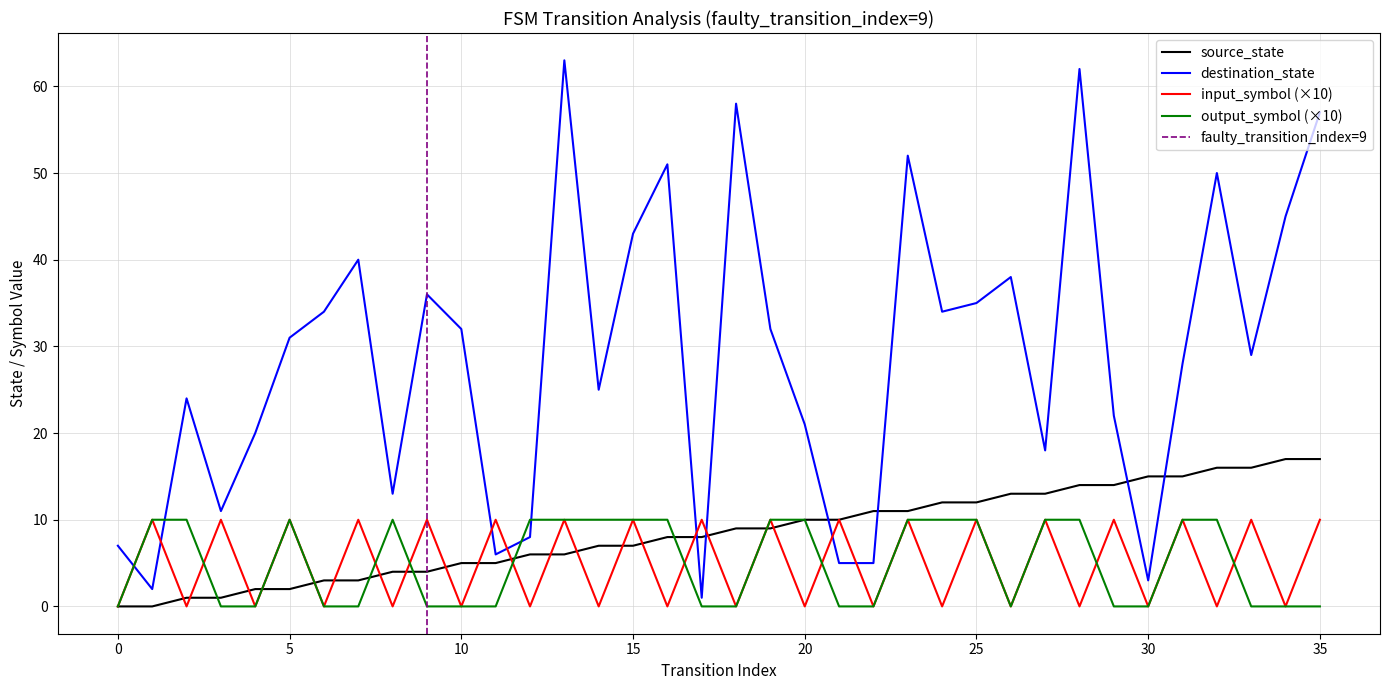

How many values in the source_state series are below 9?

18